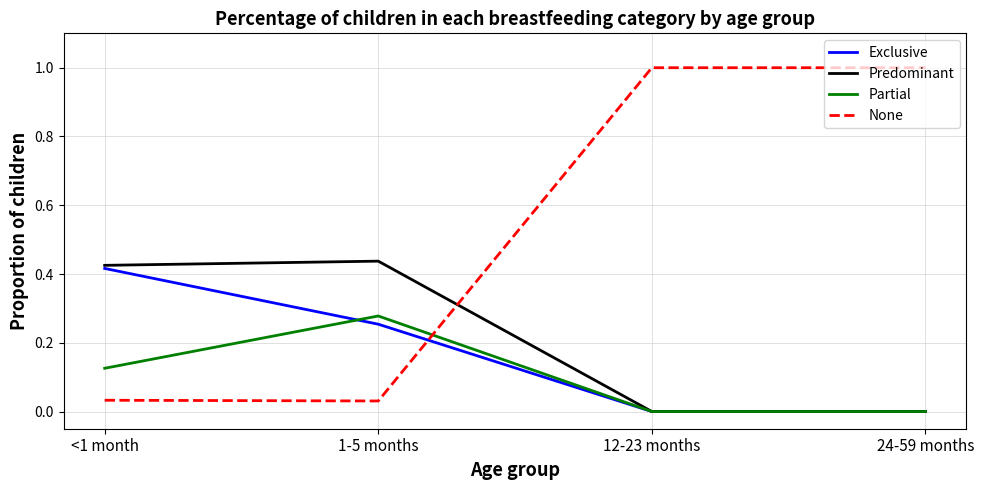

What is the sum of all None values?

2.1